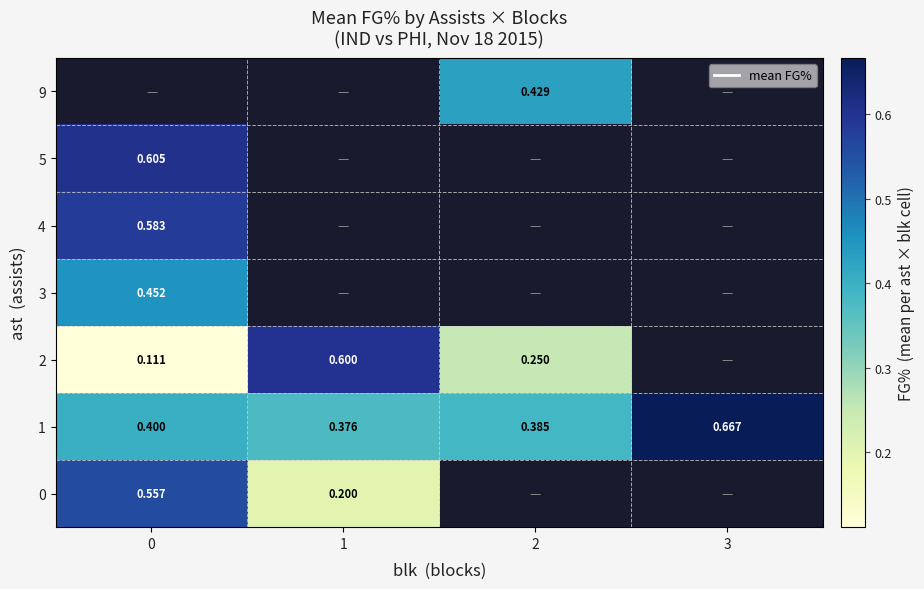

At how many categories does at least one series exceed 0?

4